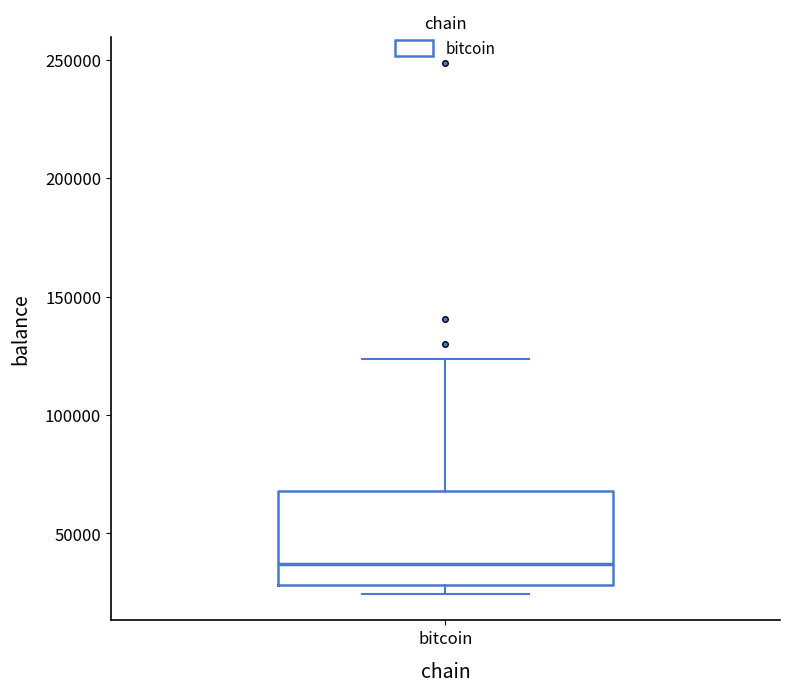

Read this box plot against the y-axis: the position of the median line, the range covered by the box, and the ends of both whiskers. The values are not printed on the chart, so give them approximately, as read against the axis.

median 35000, box 30000 to 70000, whiskers 25000 to 125000